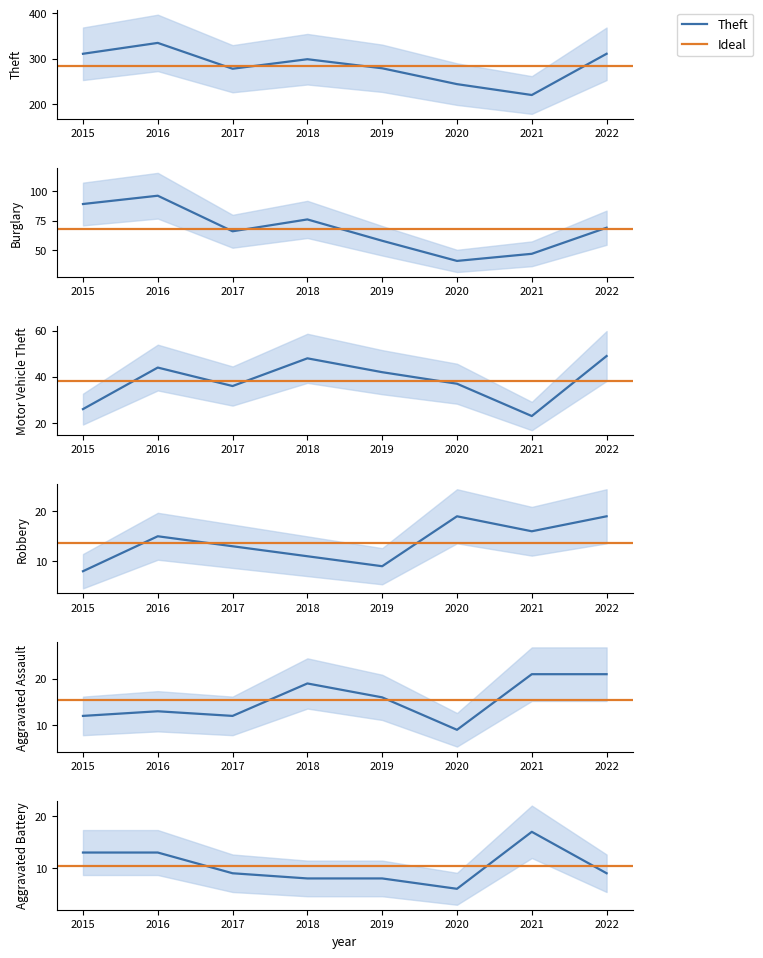

What is the spread (max minus min) of values at 2016?

322